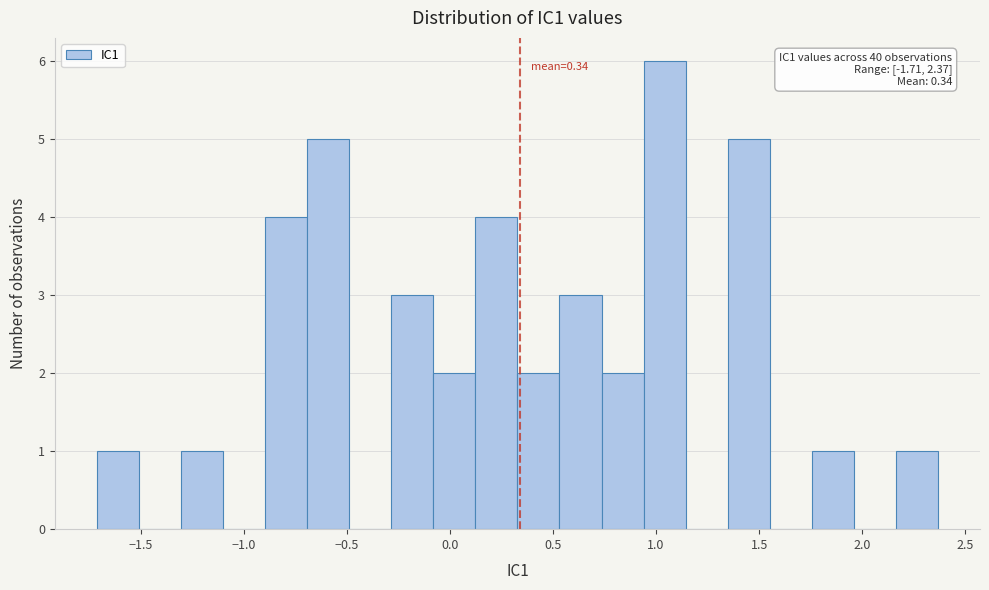

Which range on the x-axis has the tallest bar?

0.95 to 1.15